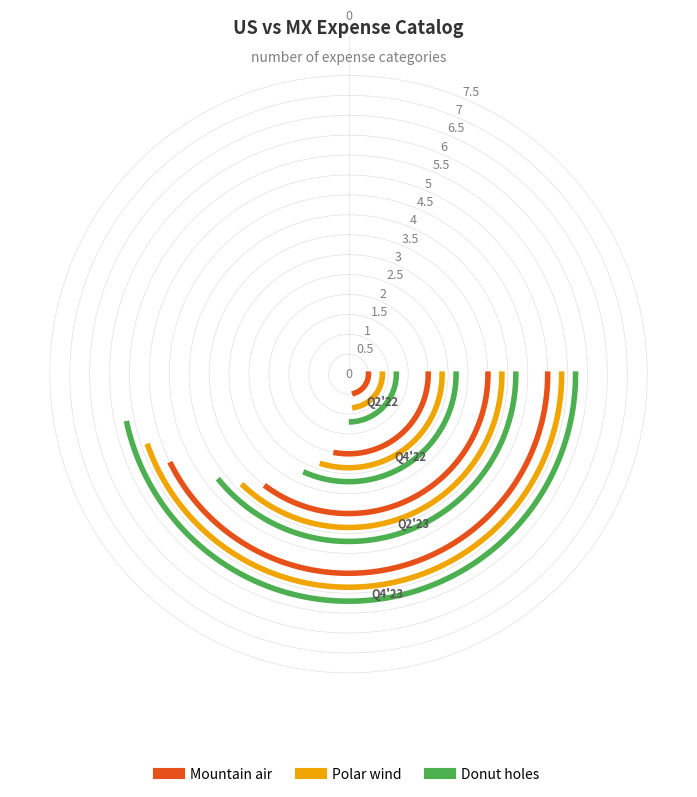

What is the sum of all US Catalog values?

36